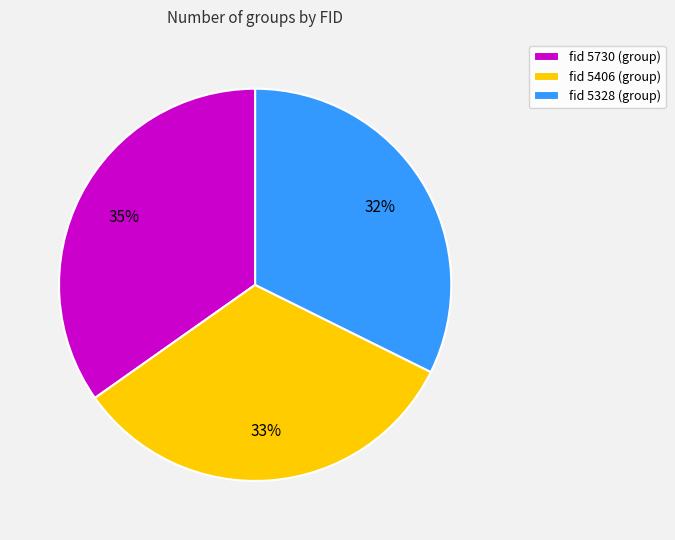

To the nearest percent, what is the difference between the fid 5406 and fid 5730 slice percentages?

2%